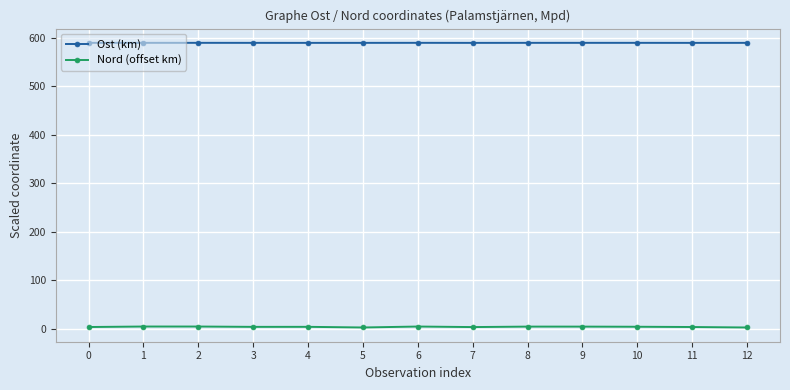

True or false: Nord (offset km) has more than 2 points higher than both neighbors.

True